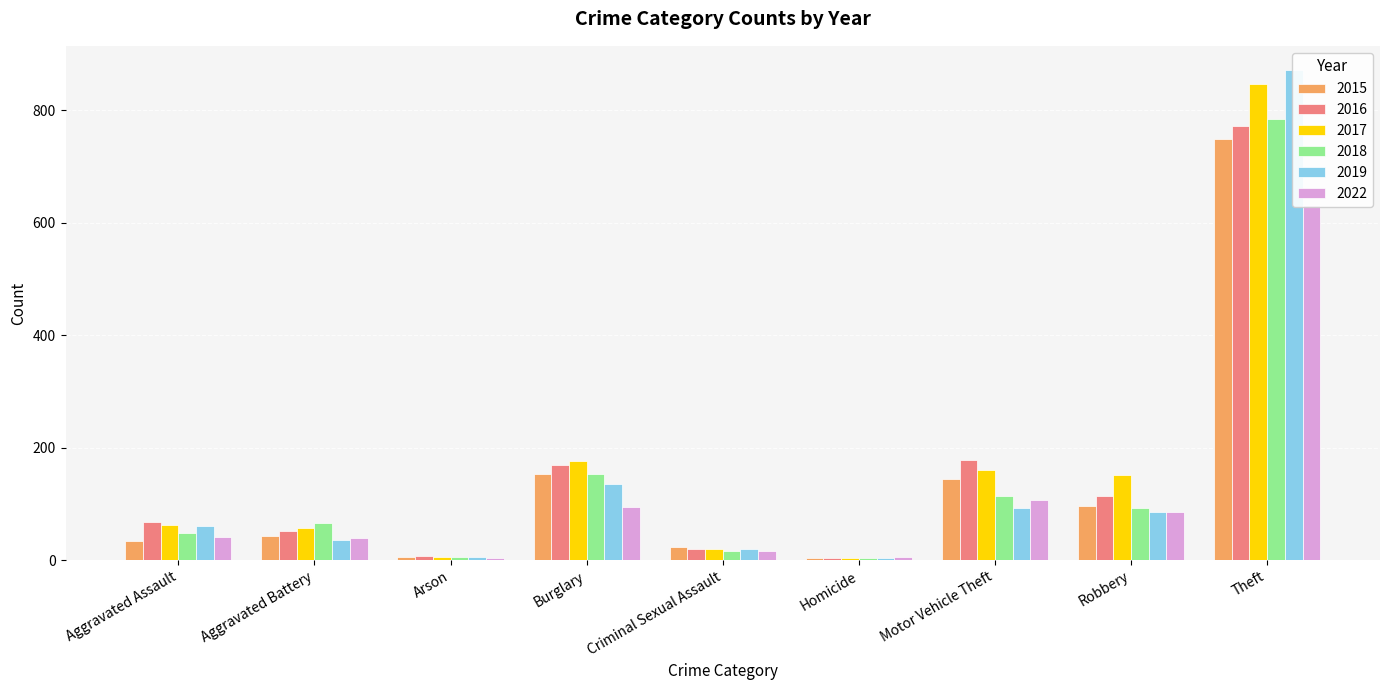

Reading left to right, list all the values displayed in this chart.

2015: 34	43	5	154	24	4	144	97	748
2016: 67	52	7	169	19	4	178	114	772
2017: 62	58	6	176	19	4	161	152	847
2018: 49	66	5	153	16	3	114	93	785
2019: 60	35	5	136	19	4	93	86	871
2022: 41	40	3	95	17	5	107	85	632